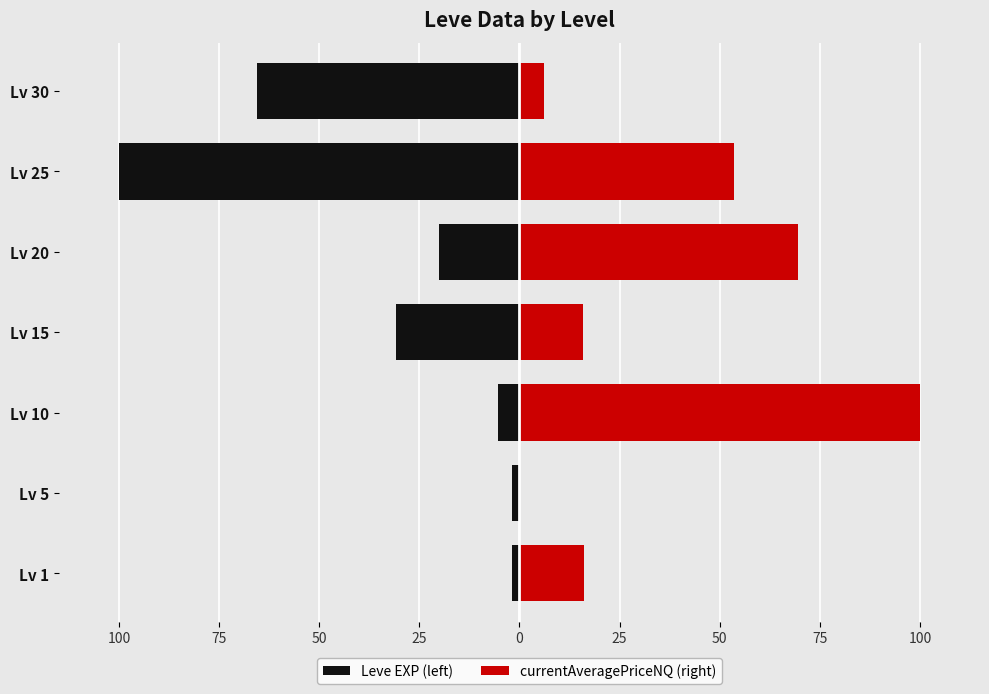

Is it true that Leve EXP (left) equals -31.9 at Lv 20?

False